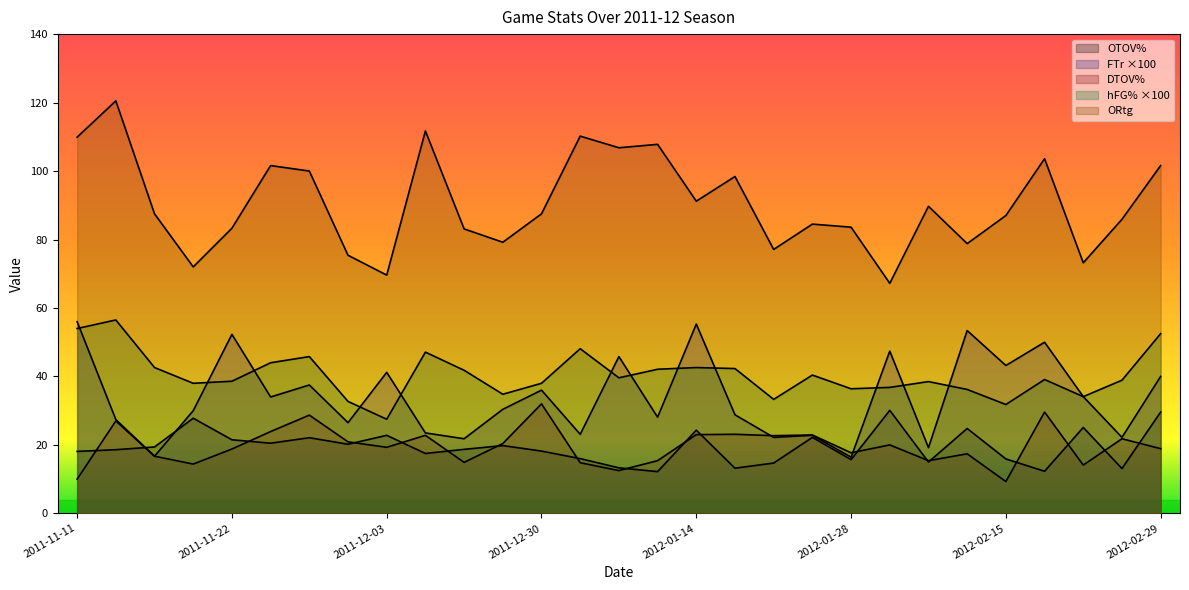

Where does the DTOV% series first go above 19?

2011-11-13